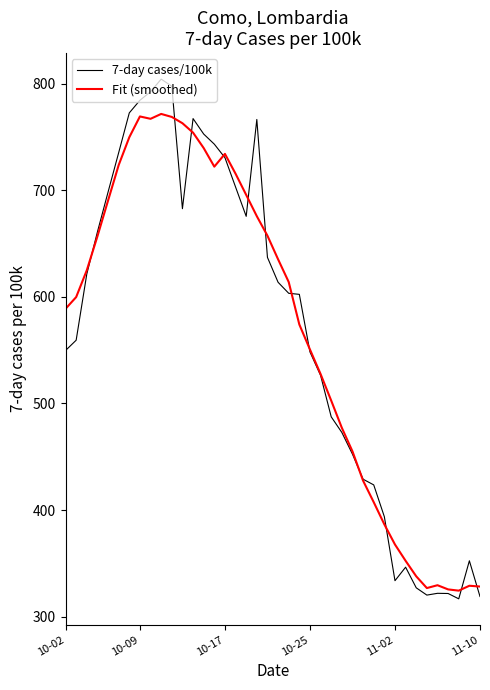

Rank the series by their maximum value, from lowest to highest.

Fit (smoothed), 7-day cases/100k